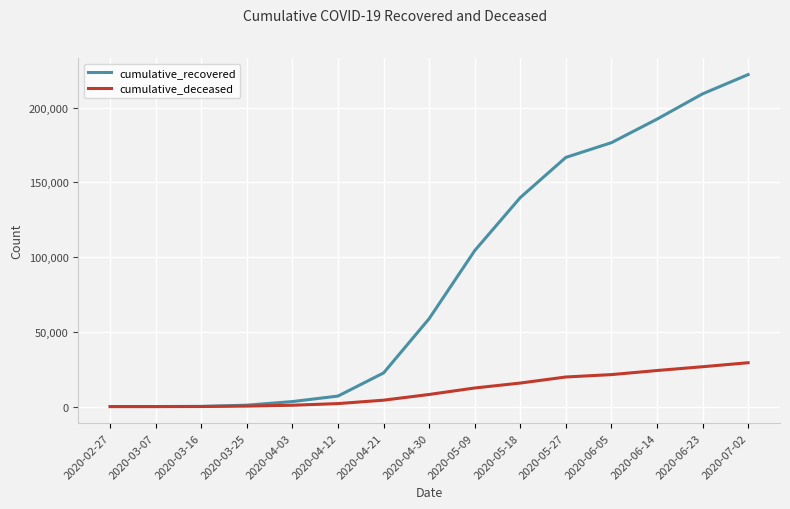

The value of cumulative_deceased at 2020-07-02 is 29315. True or false?

True